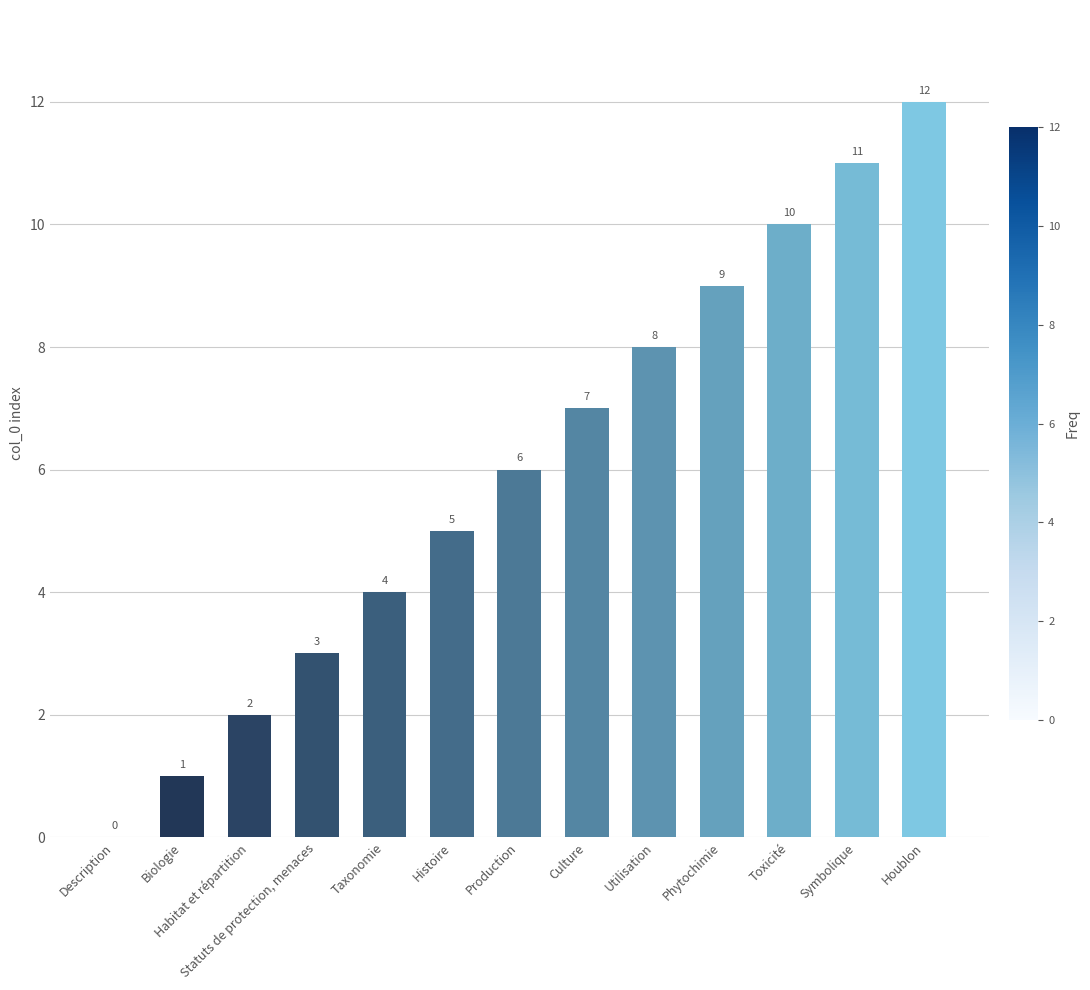

What is the sum of all values?

78